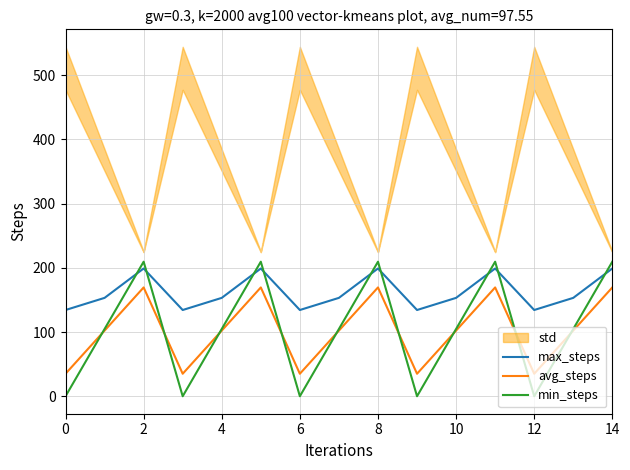

True or false: min_steps has a value of 209.6 at 14.

True